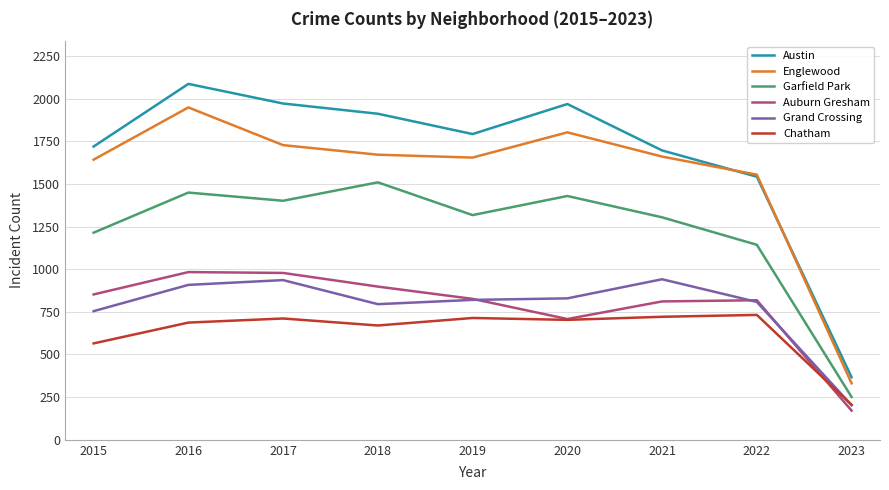

Which category has the lowest value in the Chatham series?

2023